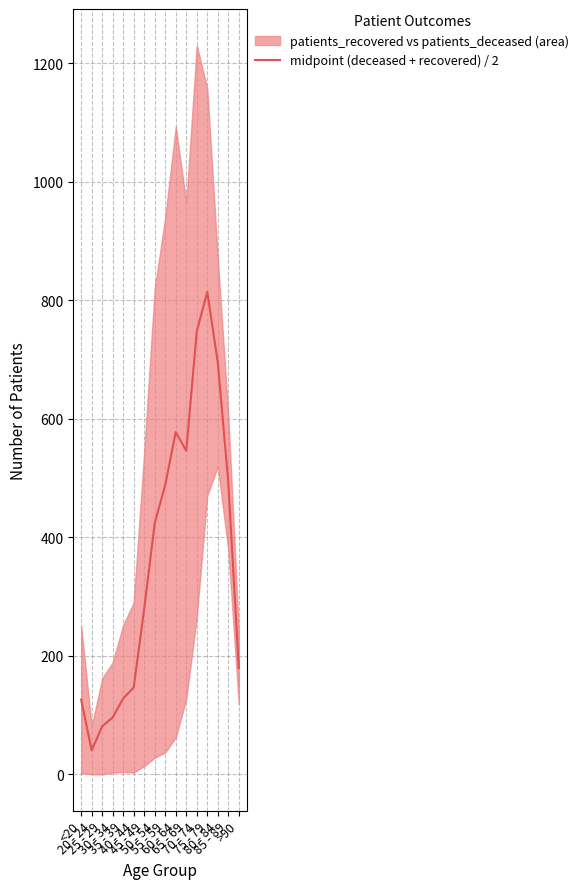

Reading left to right, transcribe all the data shown in this chart.

<20=126.0	20 - 24=40.5	25 - 29=81.0	30 - 34=96.0	35 - 39=128.0	40 - 44=146.5	45 - 49=279.5	50 - 54=424.0	55 - 59=488.5	60 - 64=577.5	65 - 69=546.0	70 - 74=747.5	75 - 79=814.0	80 - 84=695.0	85 - 89=492.0	>90=179.5